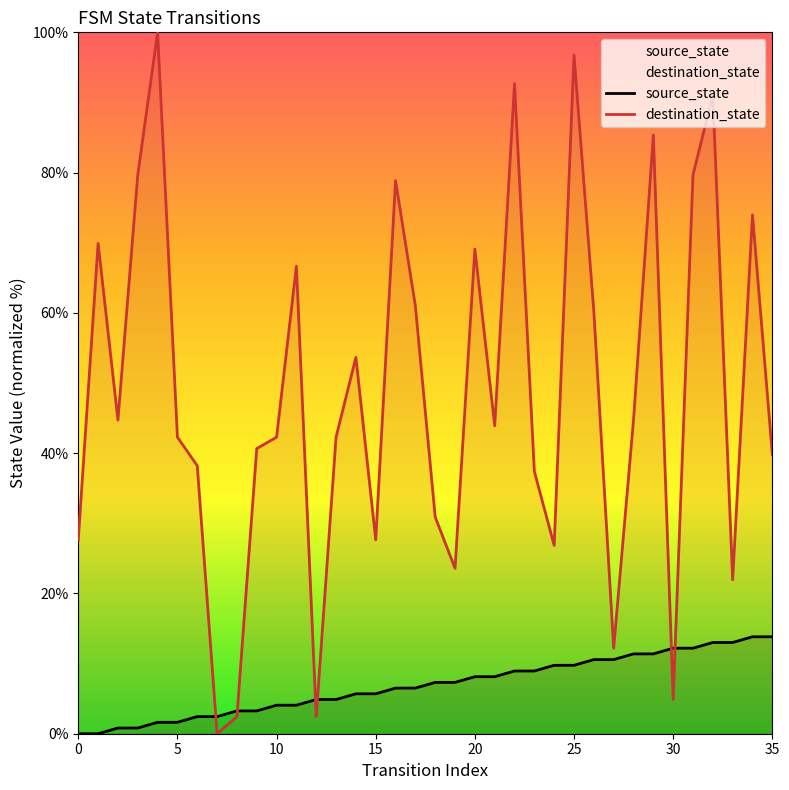

How many distinct data groups are displayed?

2